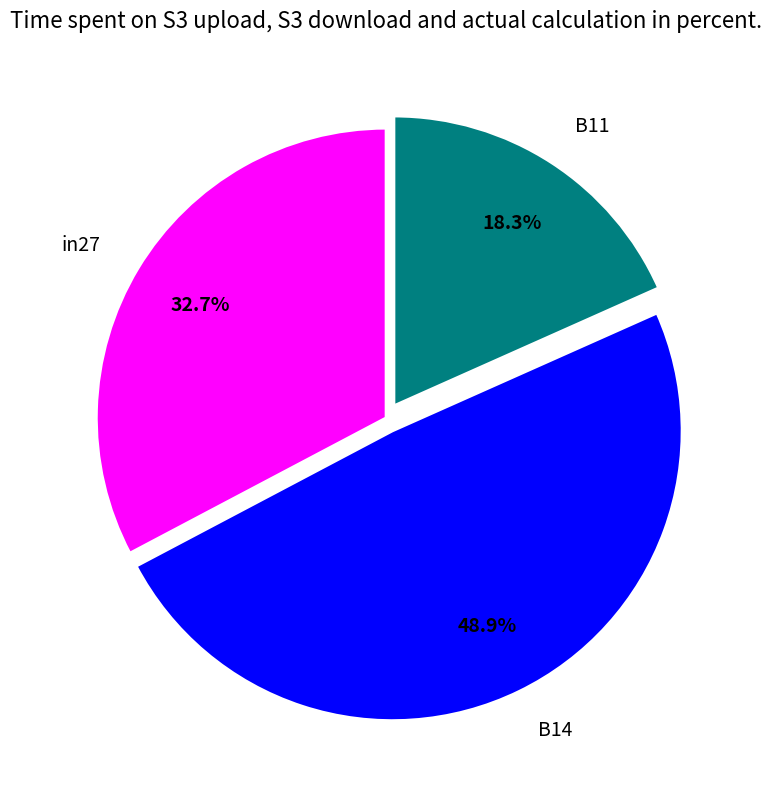

What percentage is the B14 slice, to the nearest percent?

49%